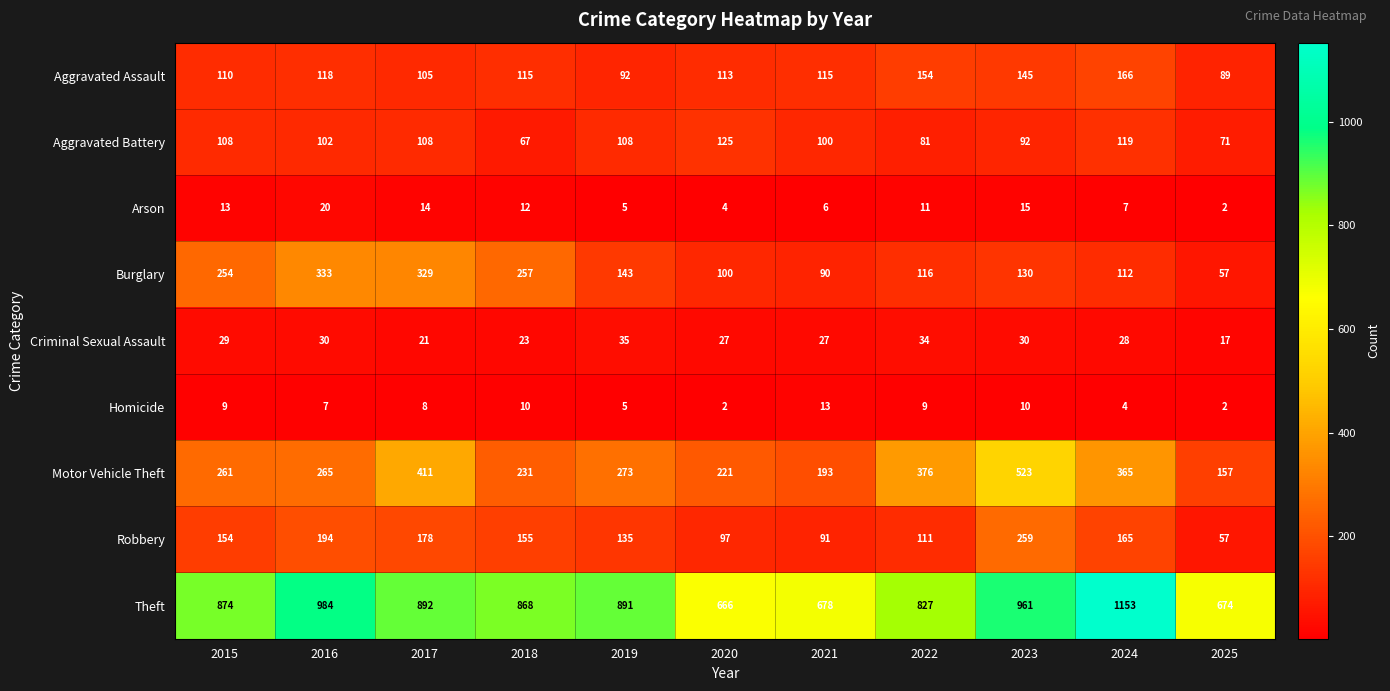

True or false: Aggravated Battery has a value of 92 at 2023.

True